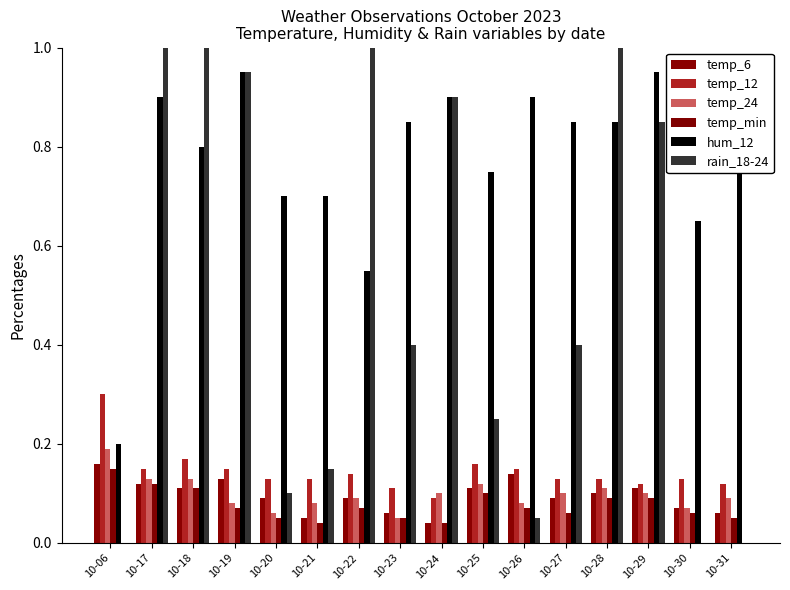

Reading right to left, transcribe all the data shown in this chart.

temp_6: 10-31=0.1	10-30=0.1	10-29=0.1	10-28=0.1	10-27=0.1	10-26=0.1	10-25=0.1	10-24=0.0	10-23=0.1	10-22=0.1	10-21=0.1	10-20=0.1	10-19=0.1	10-18=0.1	10-17=0.1	10-06=0.2
temp_12: 10-31=0.1	10-30=0.1	10-29=0.1	10-28=0.1	10-27=0.1	10-26=0.1	10-25=0.2	10-24=0.1	10-23=0.1	10-22=0.1	10-21=0.1	10-20=0.1	10-19=0.1	10-18=0.2	10-17=0.1	10-06=0.3
temp_24: 10-31=0.1	10-30=0.1	10-29=0.1	10-28=0.1	10-27=0.1	10-26=0.1	10-25=0.1	10-24=0.1	10-23=0.1	10-22=0.1	10-21=0.1	10-20=0.1	10-19=0.1	10-18=0.1	10-17=0.1	10-06=0.2
temp_min: 10-31=0.1	10-30=0.1	10-29=0.1	10-28=0.1	10-27=0.1	10-26=0.1	10-25=0.1	10-24=0.0	10-23=0.1	10-22=0.1	10-21=0.0	10-20=0.1	10-19=0.1	10-18=0.1	10-17=0.1	10-06=0.1
hum_12: 10-31=0.8	10-30=0.7	10-29=0.9	10-28=0.8	10-27=0.8	10-26=0.9	10-25=0.8	10-24=0.9	10-23=0.8	10-22=0.6	10-21=0.7	10-20=0.7	10-19=0.9	10-18=0.8	10-17=0.9	10-06=0.2
rain_18-24: 10-31=0.0	10-30=0.0	10-29=0.8	10-28=1.0	10-27=0.4	10-26=0.1	10-25=0.2	10-24=0.9	10-23=0.4	10-22=1.0	10-21=0.1	10-20=0.1	10-19=0.9	10-18=1.0	10-17=1.0	10-06=0.0